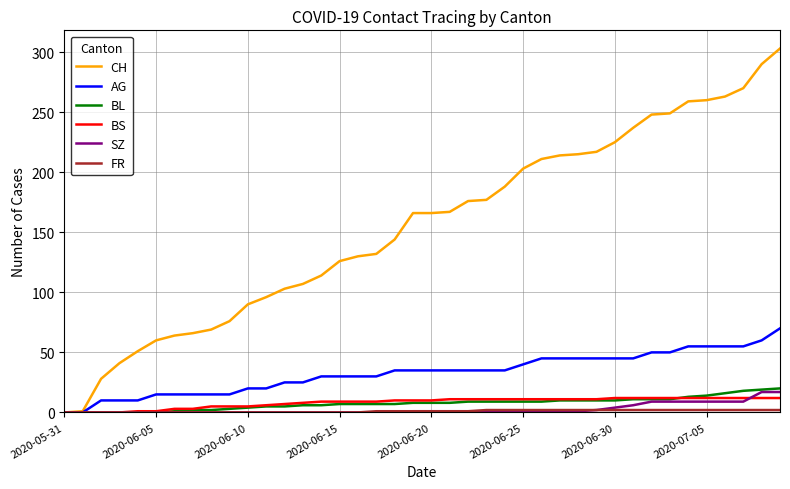

Which series has the largest range (max minus min)?

CH